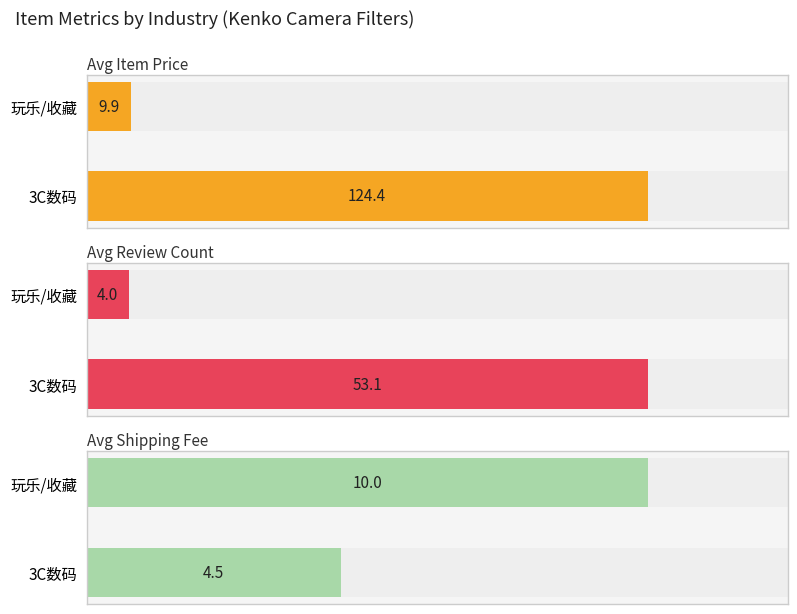

How many bars are there in total?

6